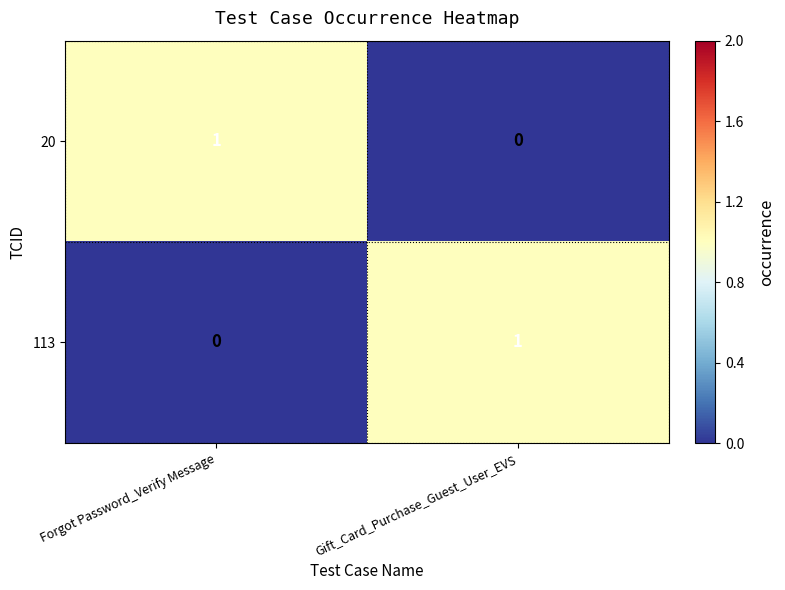

Is the value of 113 at Gift_Card_Purchase_Guest_User_EVS greater than the value of 20 at Gift_Card_Purchase_Guest_User_EVS?

Yes